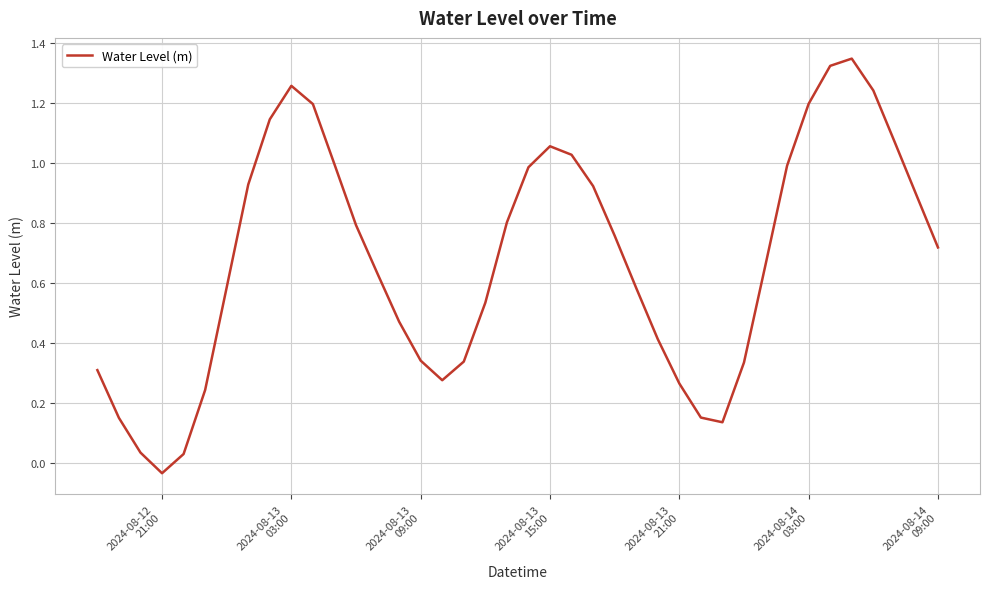

How many lines are shown in the chart?

1